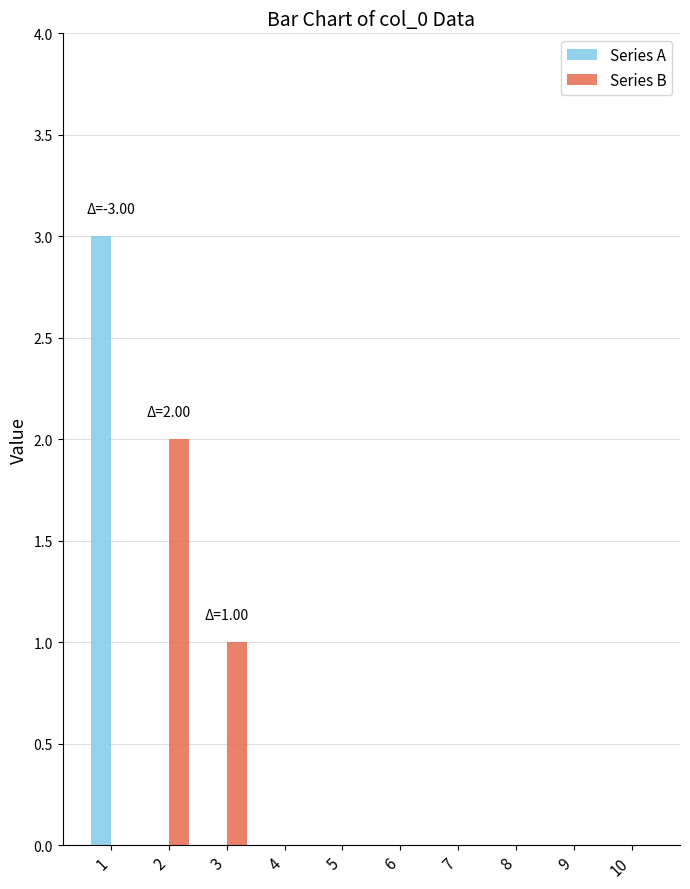

Count the Series A values in the range 0 to 1.

9